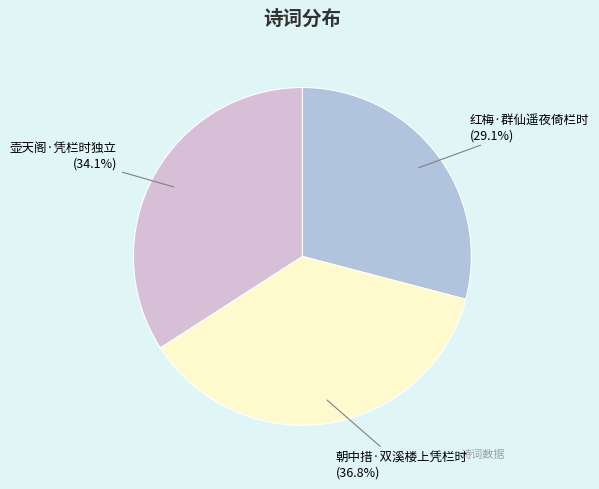

To the nearest percent, what percentage of the pie is 红梅·群仙遥夜倚栏时?

29%